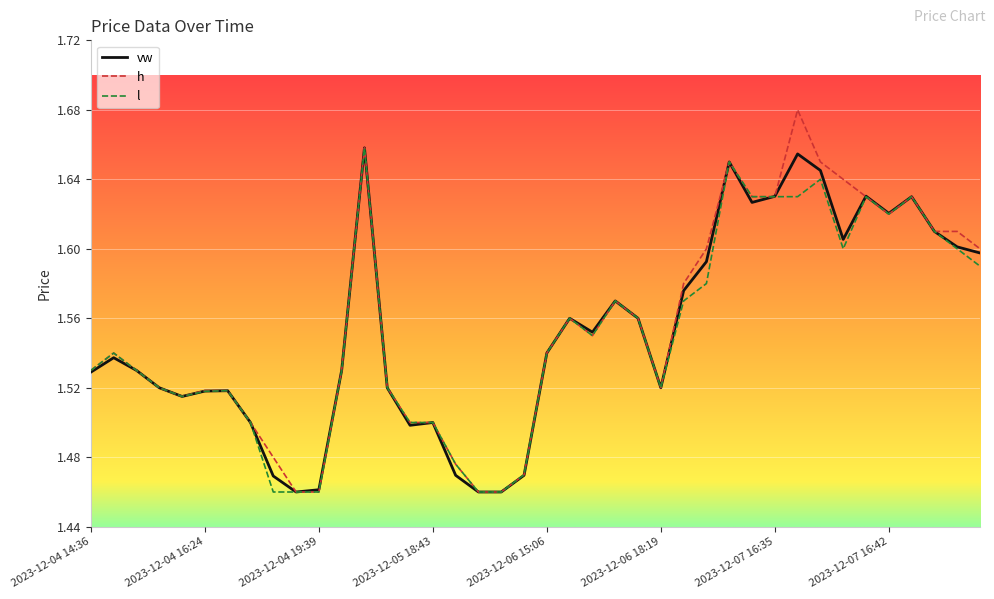

How many distinct data groups are displayed?

3